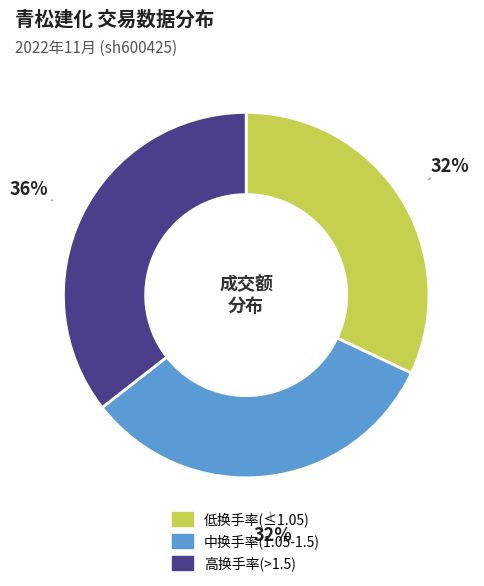

Is there any slice that represents more than half of the pie?

No